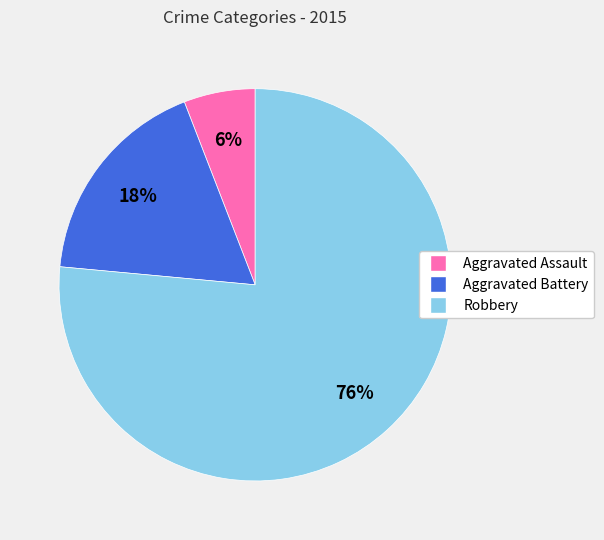

Between Aggravated Battery and Robbery, which is larger?

Robbery